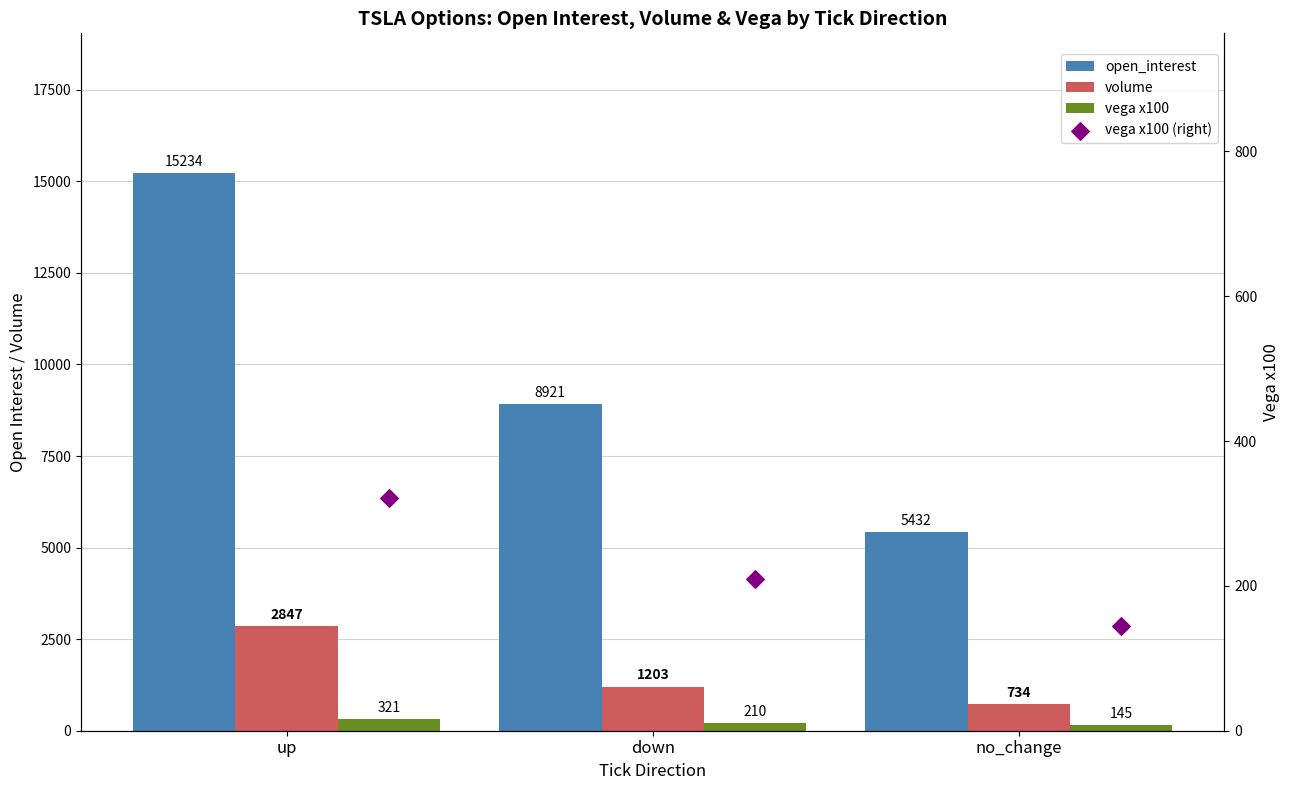

At how many categories does at least one series exceed 940?

3